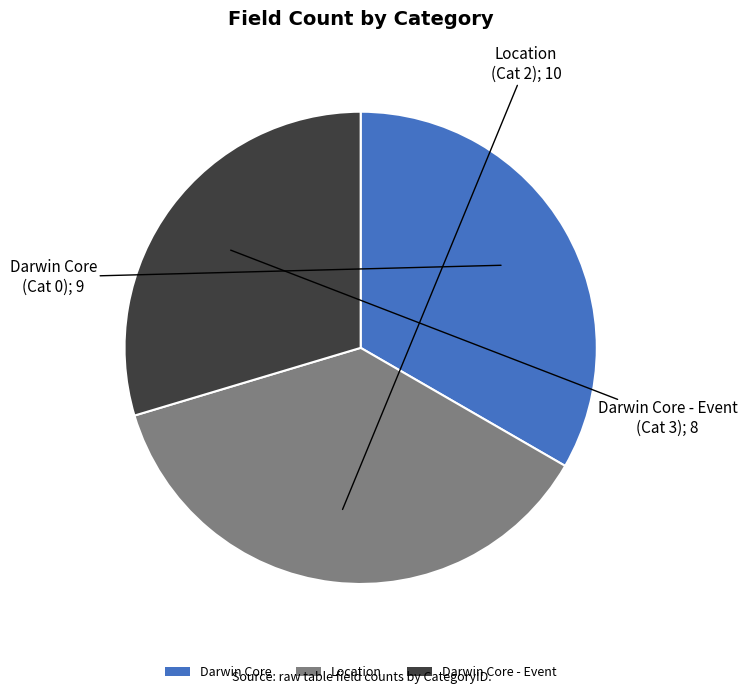

Is the sum of Darwin Core - Event and Darwin Core greater than half?

Yes